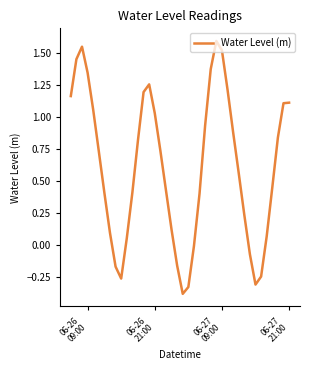

What is the smallest value displayed?

-0.4